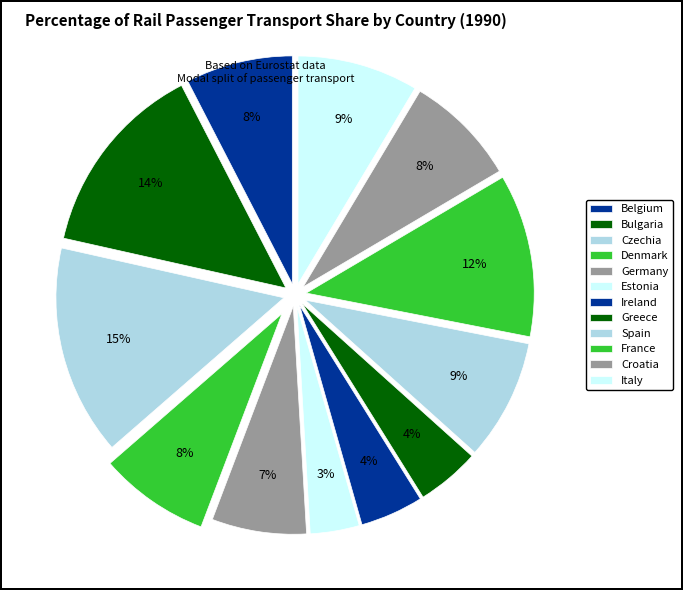

What portion of the pie excludes Belgium?

92.4%